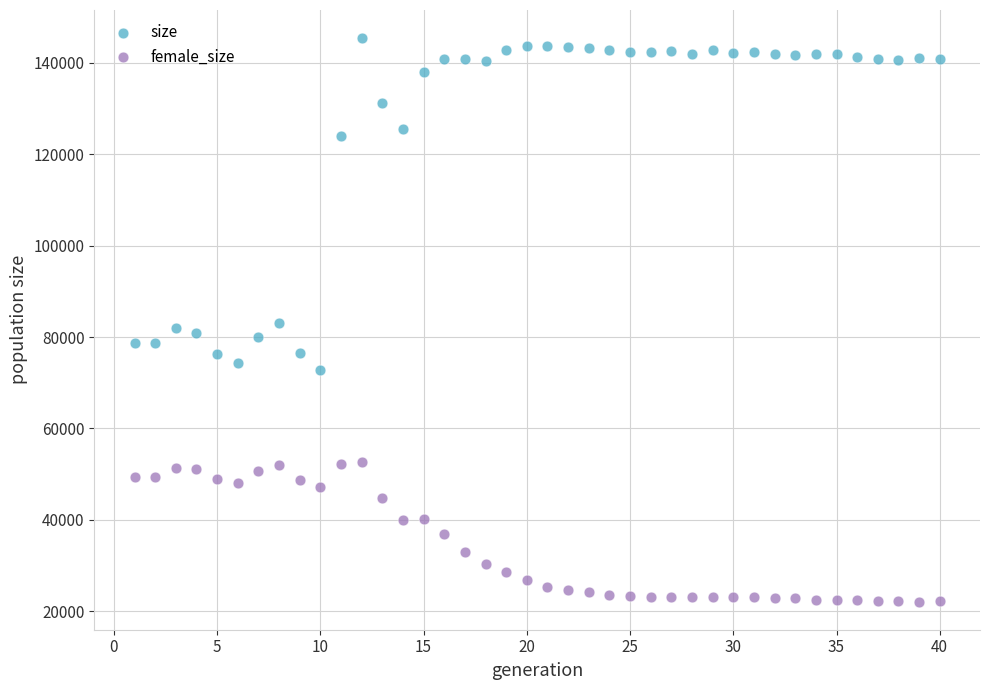

In the size series, what Y value is closest to 109101?

123903